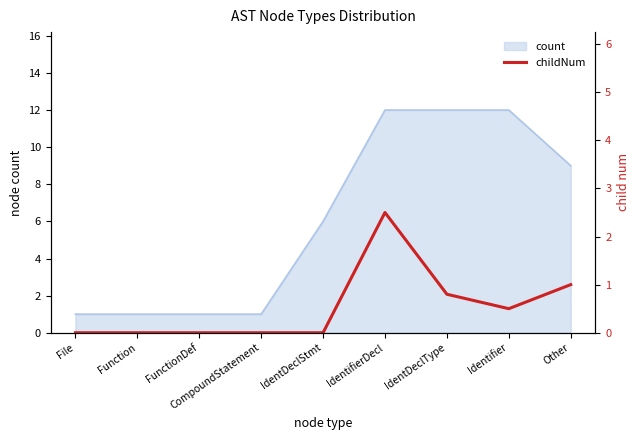

How many lines are shown in the chart?

1